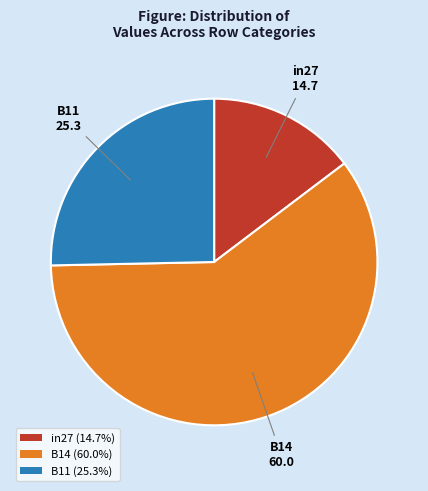

Is there a majority slice in this chart?

Yes